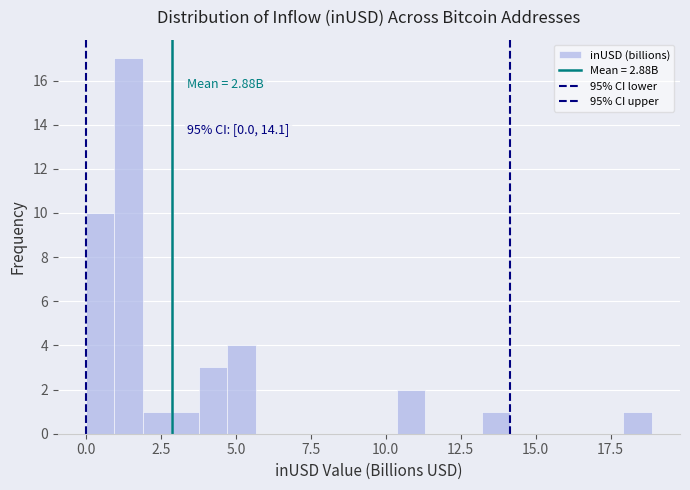

Read against the x-axis, roughly where is the centre of the tallest bar?

1.5